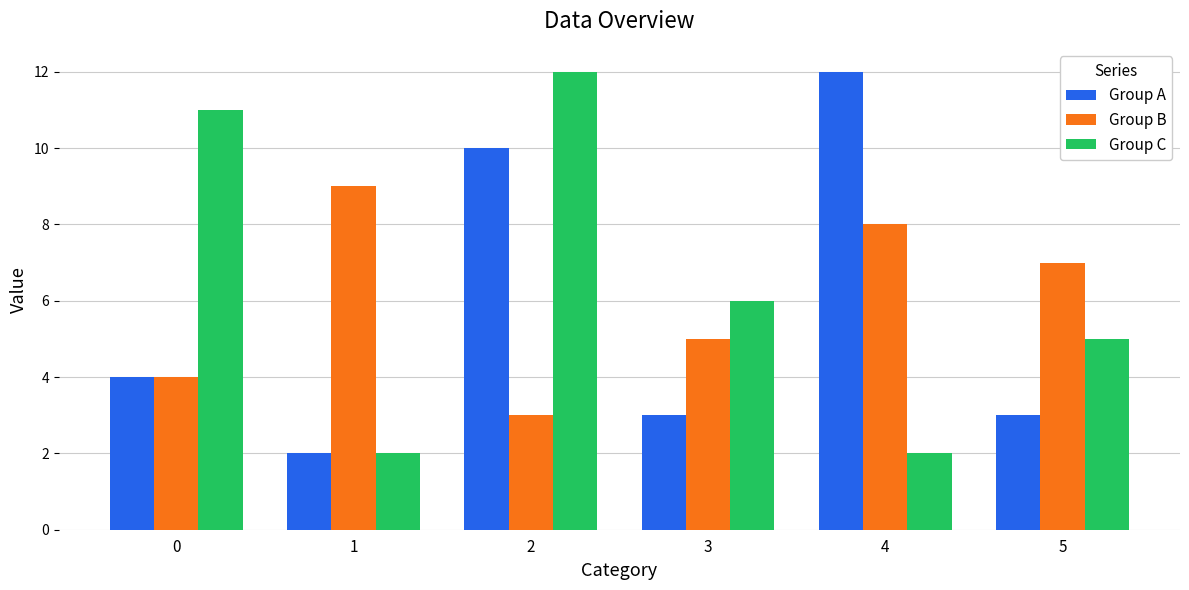

The value of Group A at 1 is 2. True or false?

True